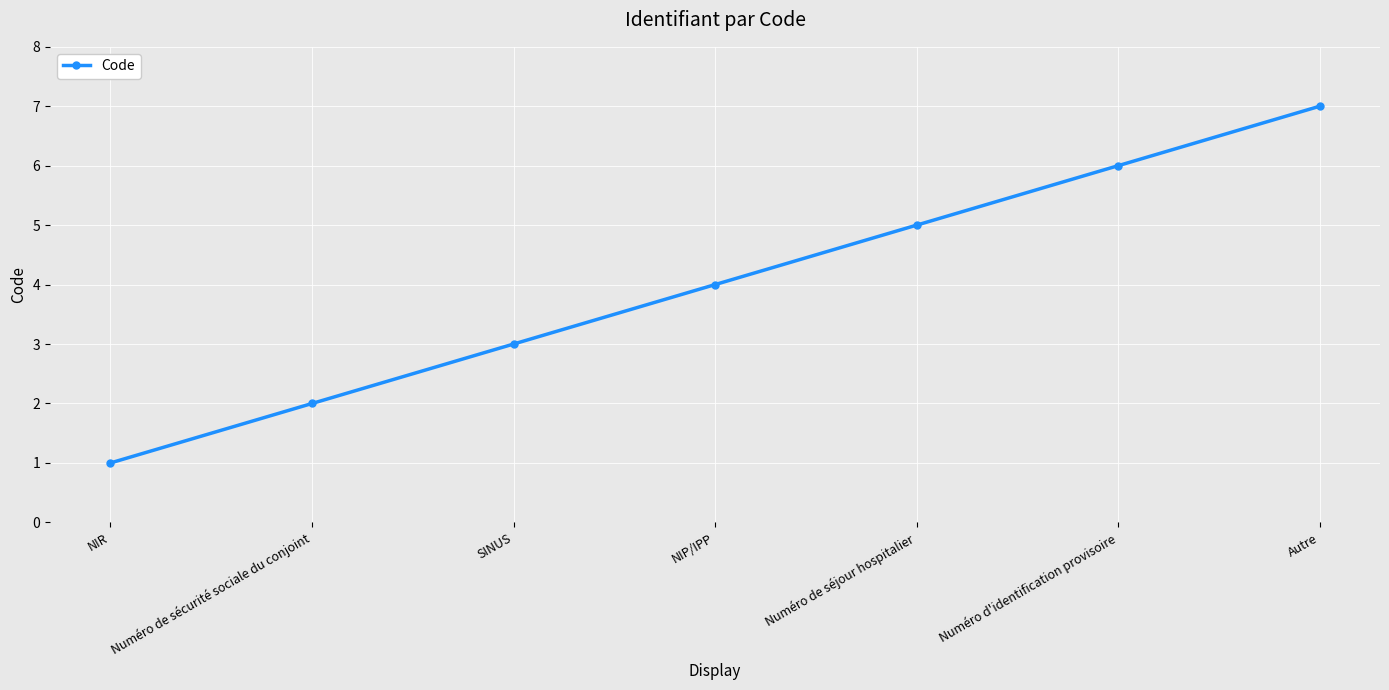

True or false: the data has more than 2 interior local peaks.

False